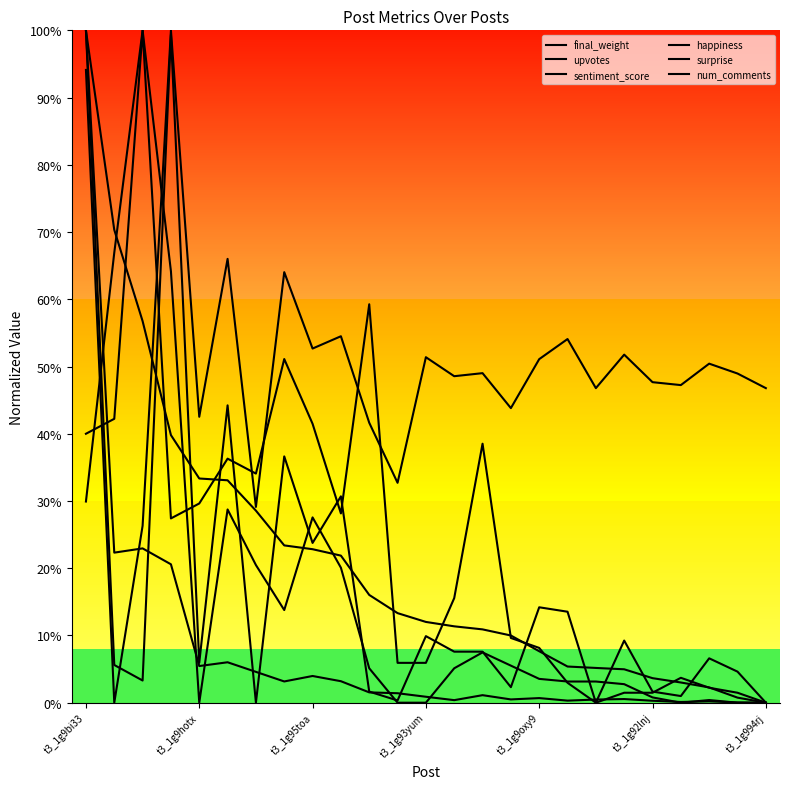

Does the chart display data point markers on the line(s)?

No